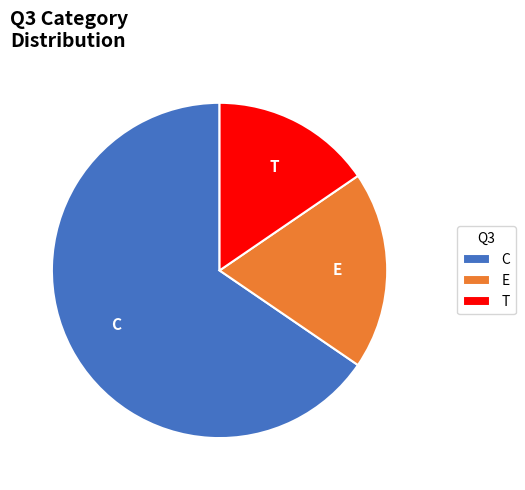

Combined, do C and T account for over 50%?

Yes